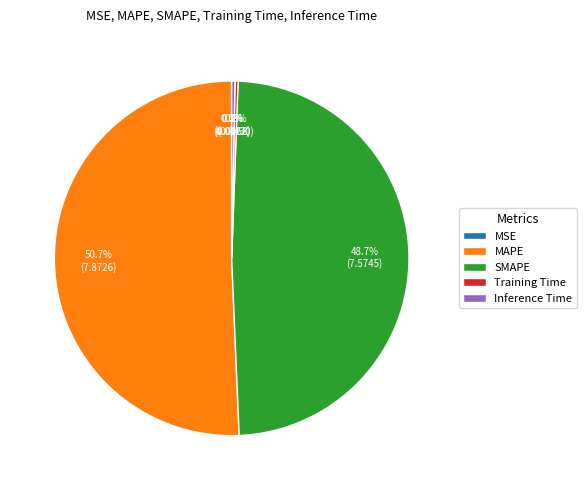

The Inference Time slice represents 0% of the pie. True or false?

True